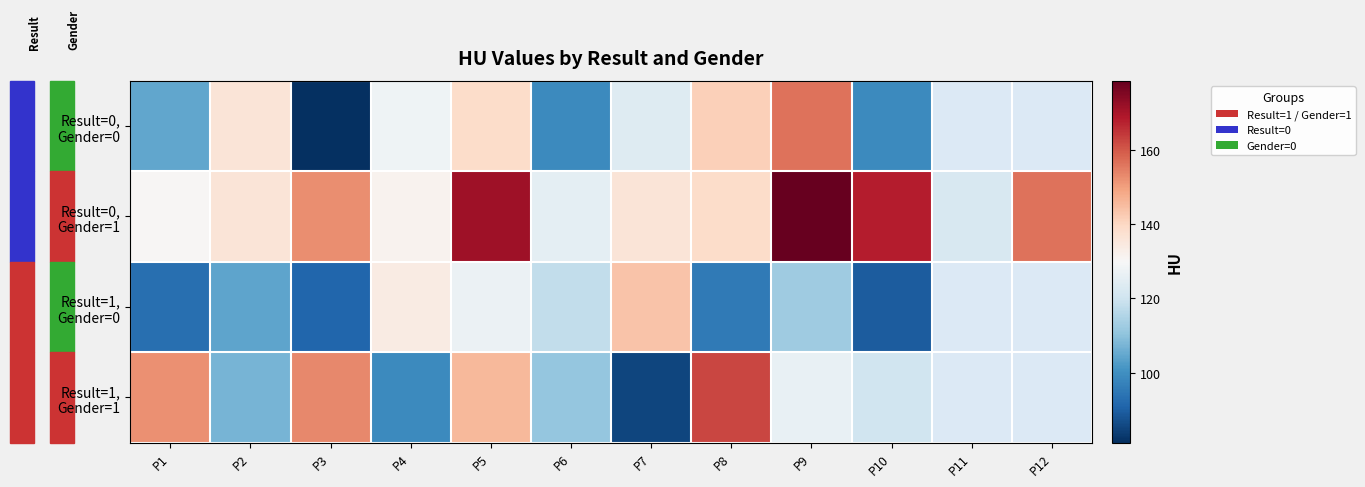

Rank the series at P9 from highest to lowest value.

Result=0, Gender=1, Result=0, Gender=0, Result=1, Gender=1, Result=1, Gender=0